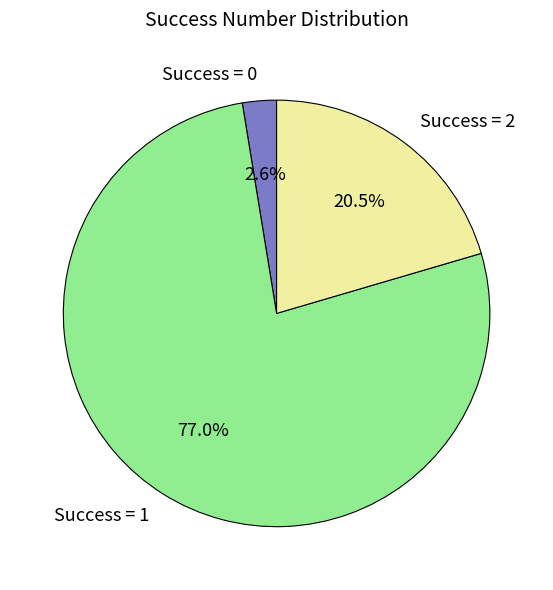

How much of the chart is everything except Success = 2?

79.5%